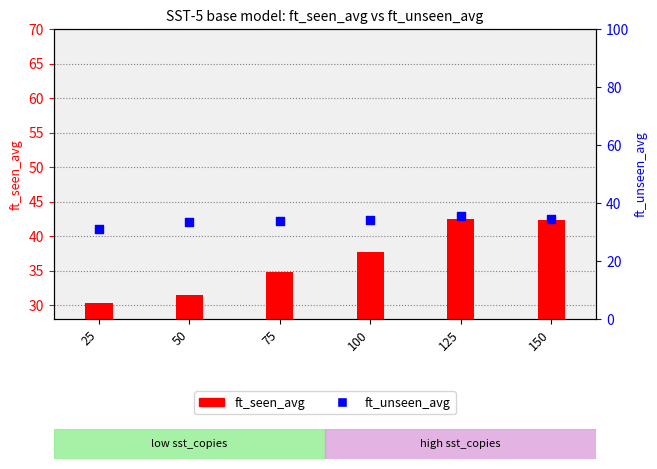

Which series contains the highest Y value?

ft_seen_avg